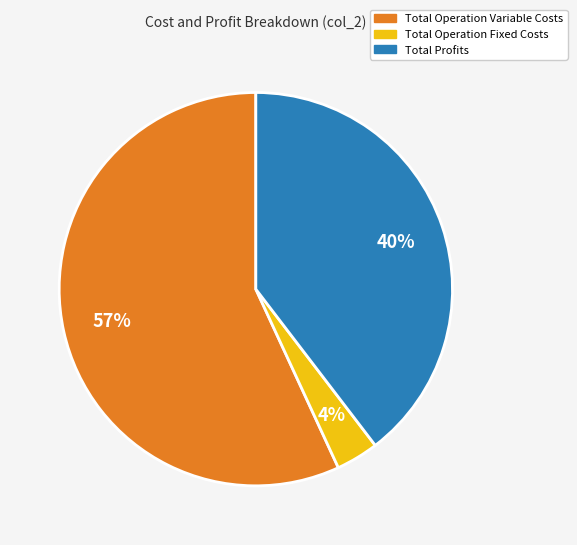

How many slices are in this pie chart?

3